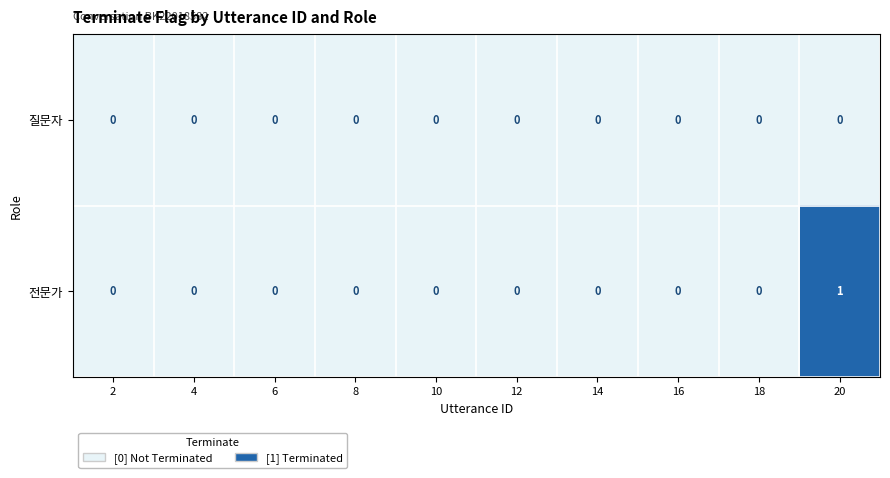

Which series has the widest spread of values?

전문가